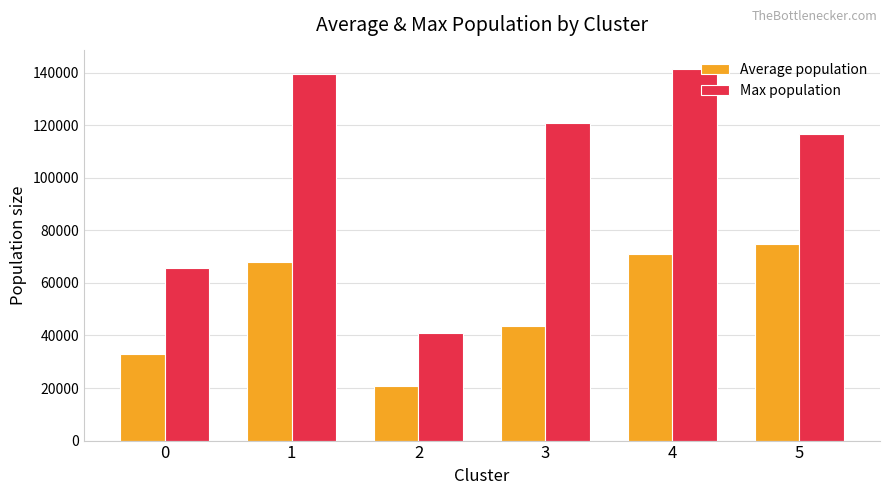

Between 4 and 5, which series saw the biggest shift?

Max population